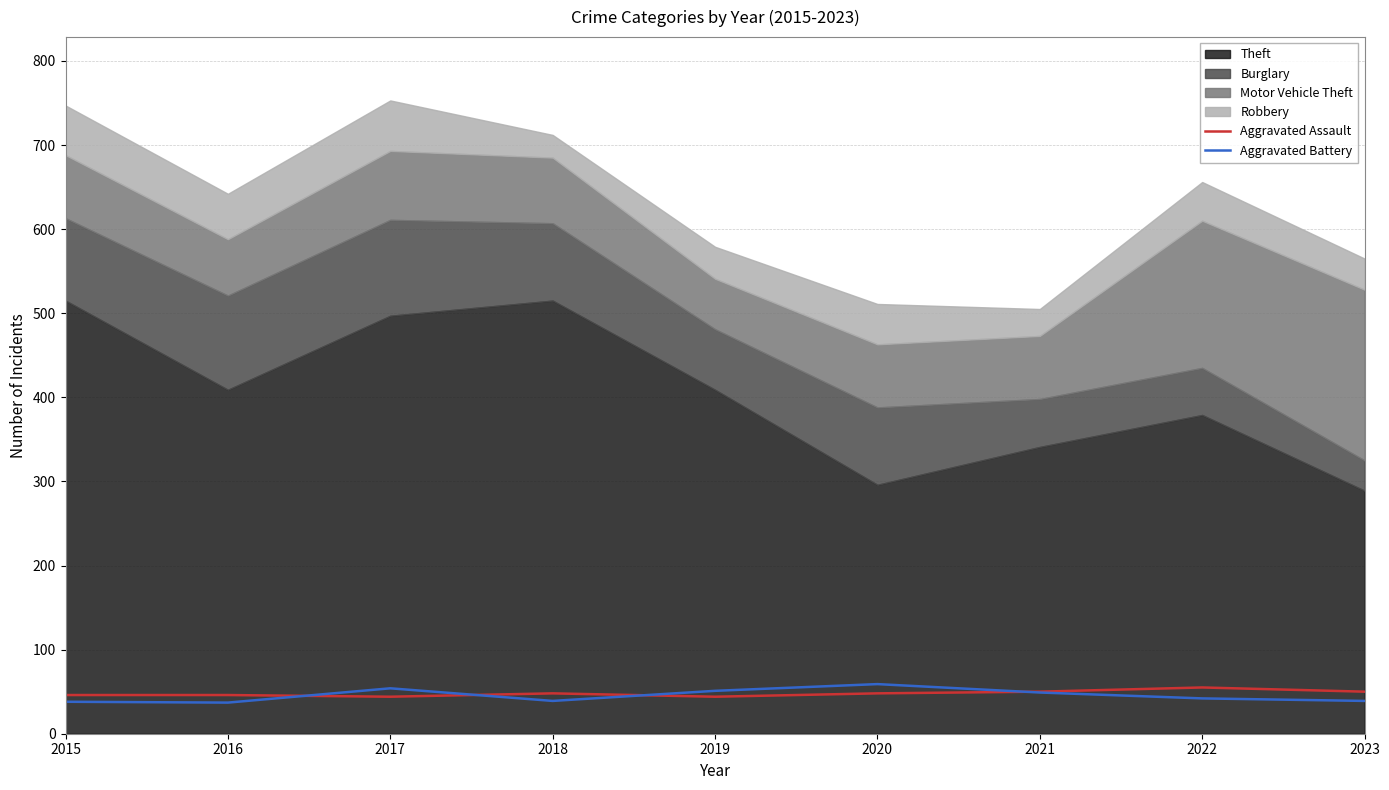

What is the sum of the Aggravated Assault values at 2023 and 2018?

98